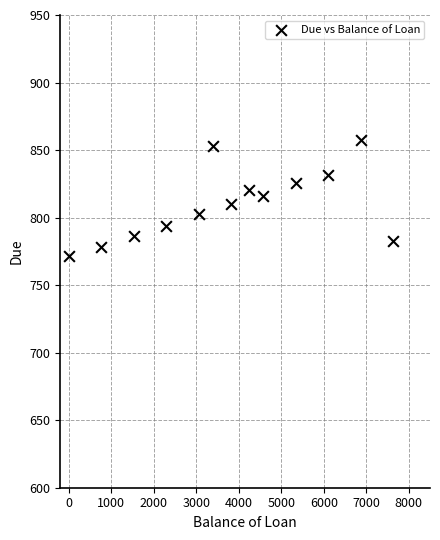

What is the range of X values (max minus min)?

7634.0